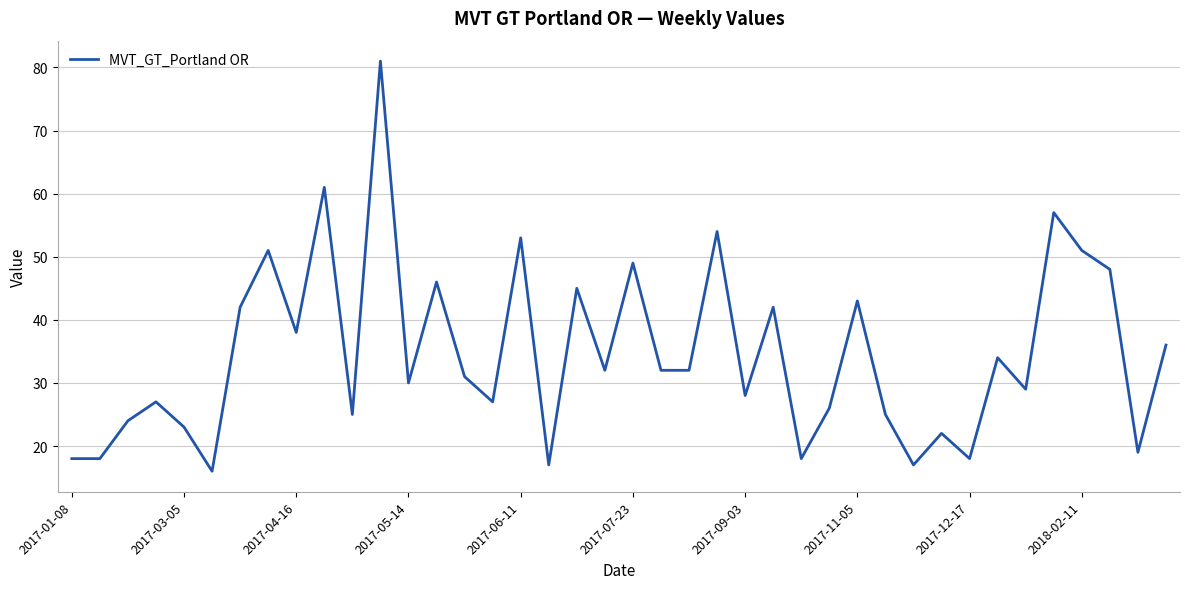

How many categories are shown in the chart?

40